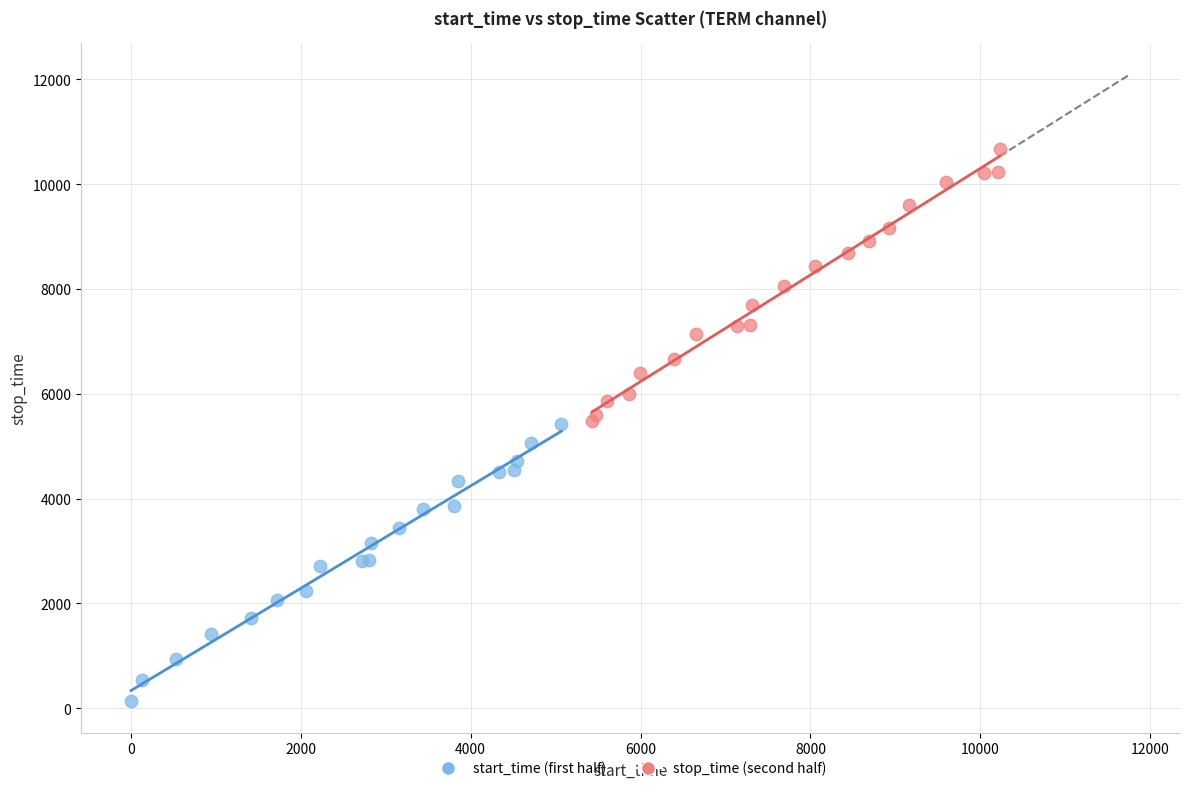

Which series reaches the maximum Y coordinate?

stop_time (second half)